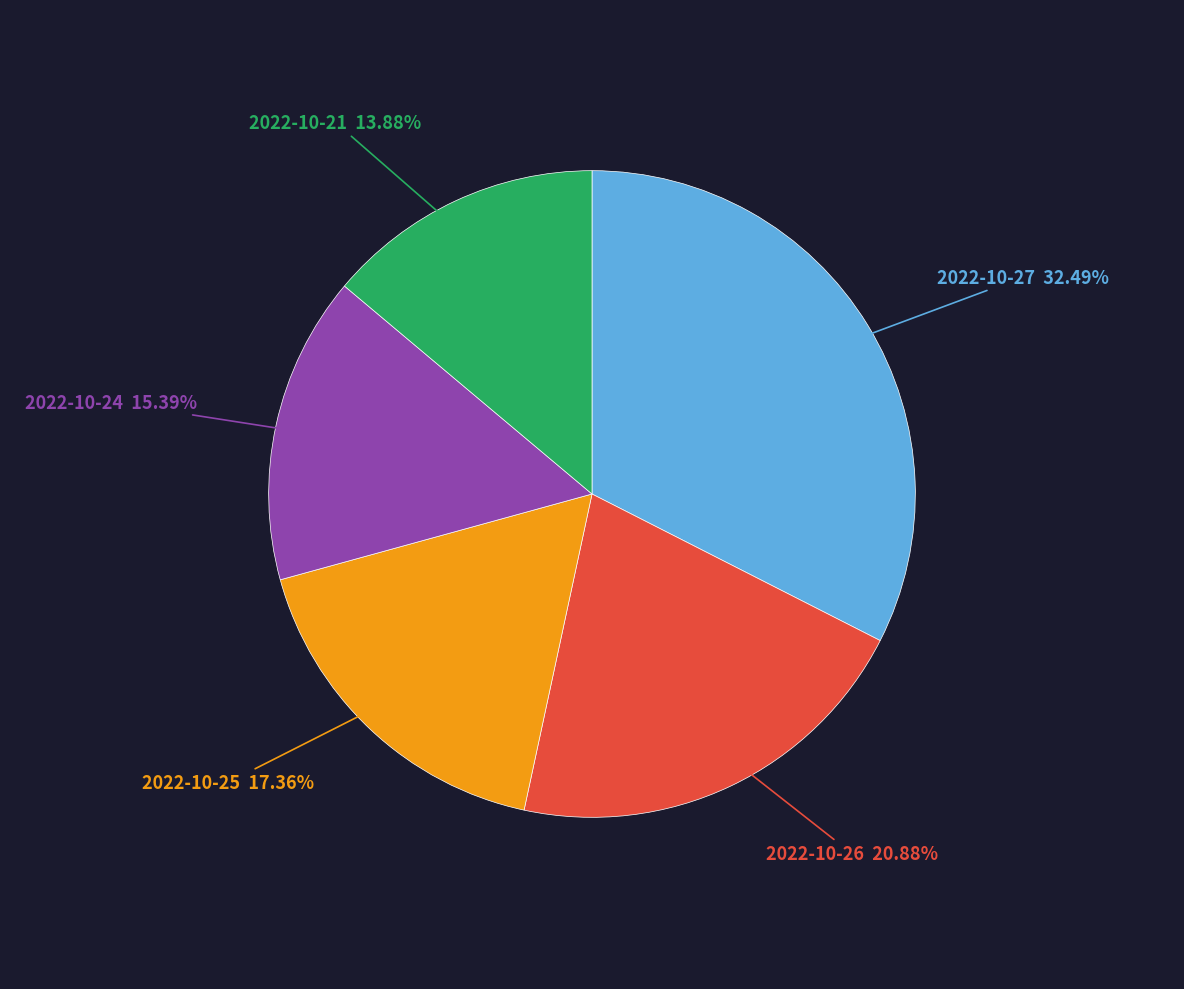

What is the ratio of the value at 2022-10-24 to the value at 2022-10-21?

1.1